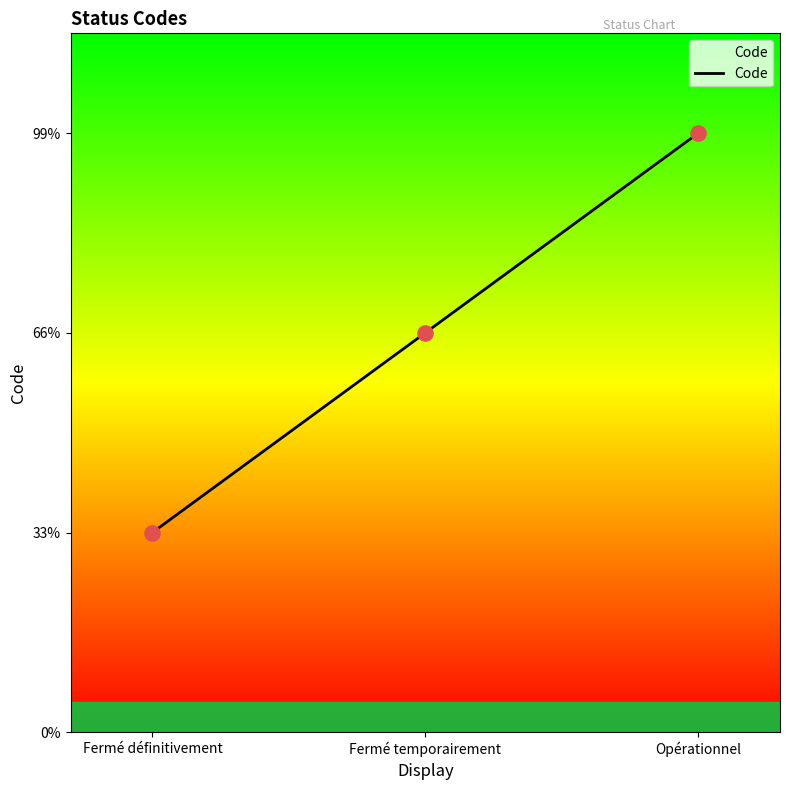

Approximately how many times larger is the value at Opérationnel compared to Fermé définitivement?

3.0